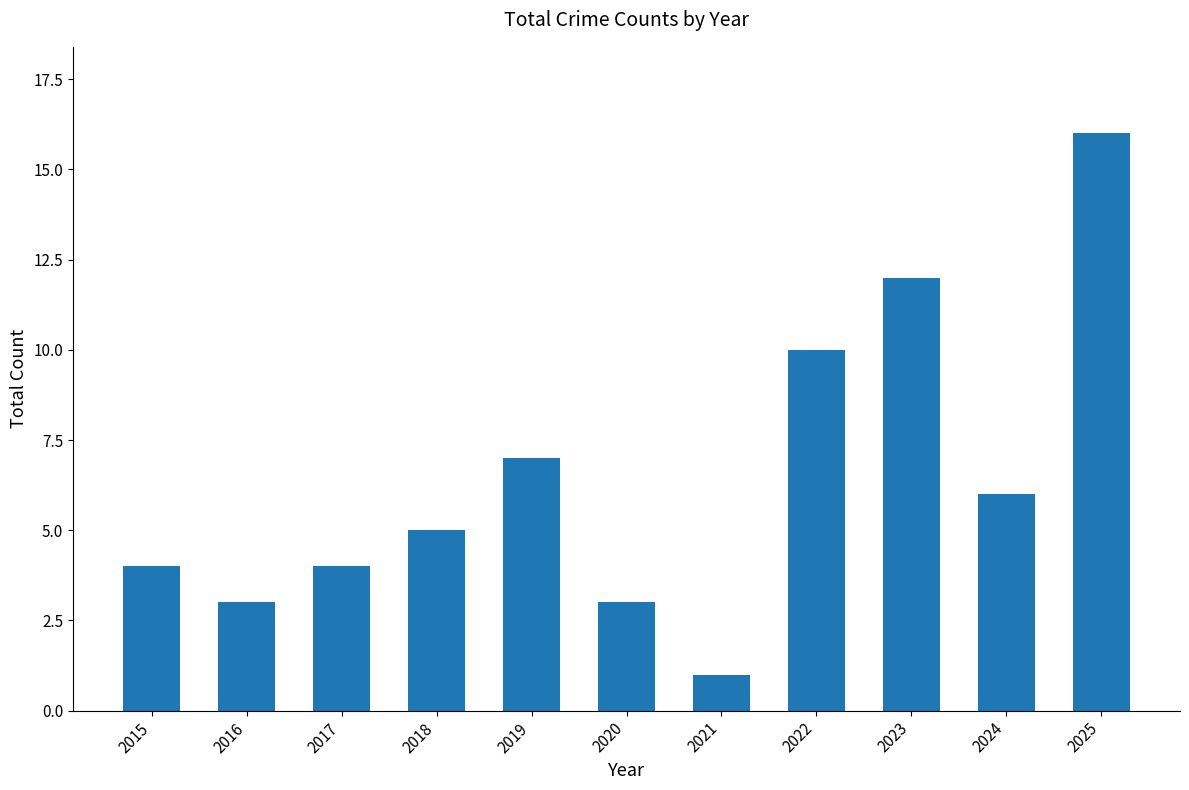

What is the change in value from 2016 to 2022?

+7